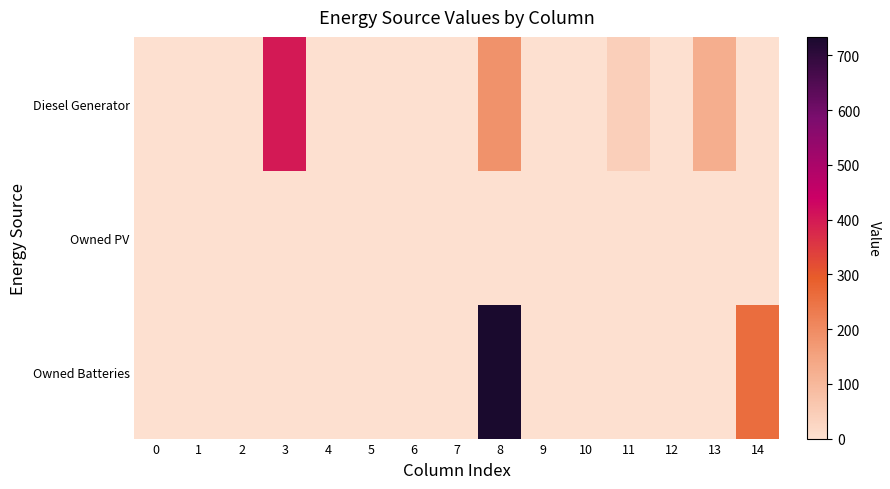

At 8, list the series in order from smallest to largest.

Owned PV, Diesel Generator, Owned Batteries